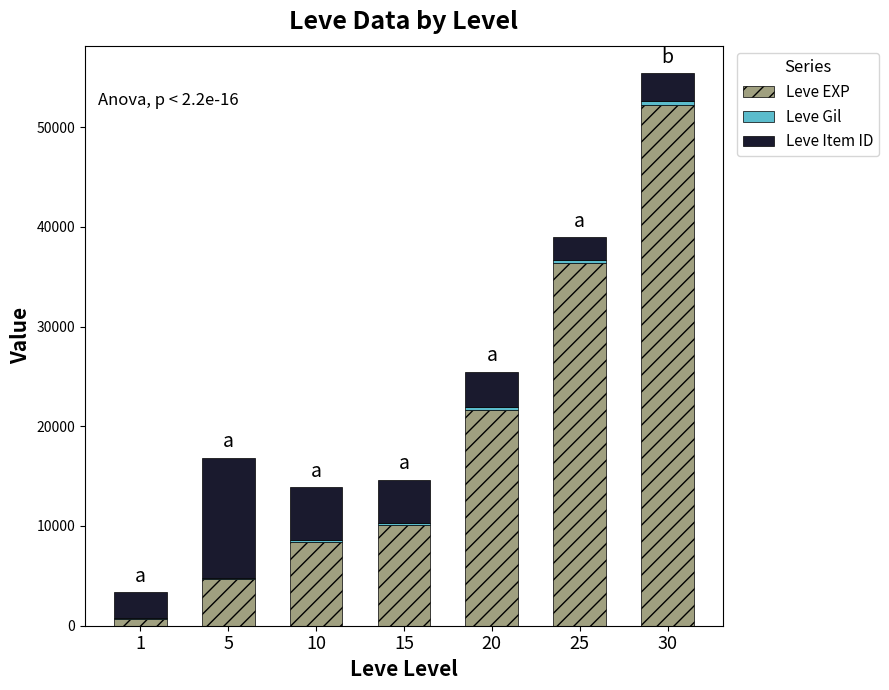

At which label is Leve Item ID closest to 7139?

10